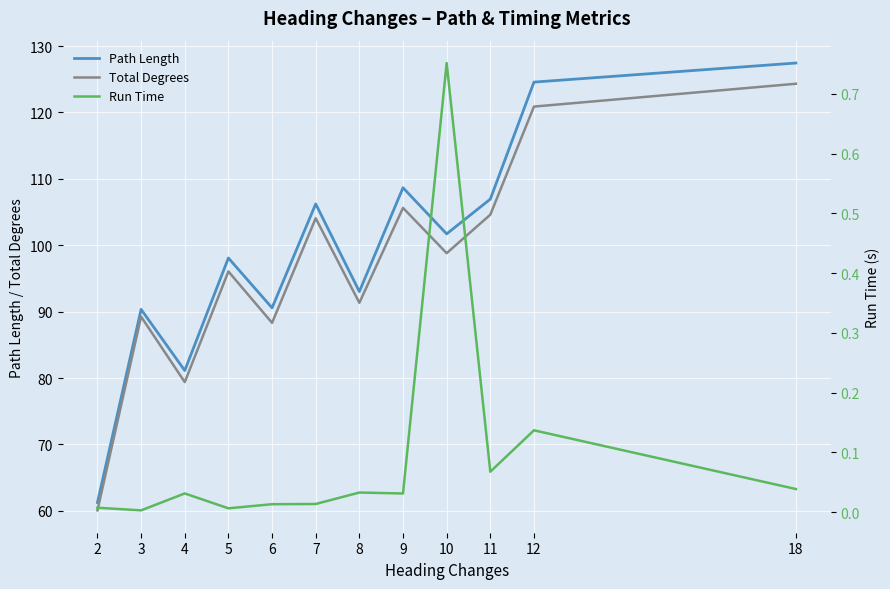

At which category does the chart reach its peak across all series?

18